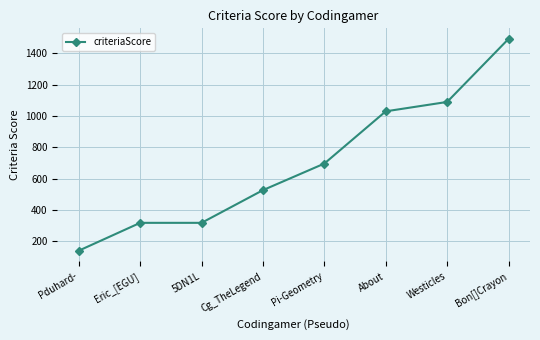

What is the ratio of the value at Cg_TheLegend to the value at Westicles?

0.5